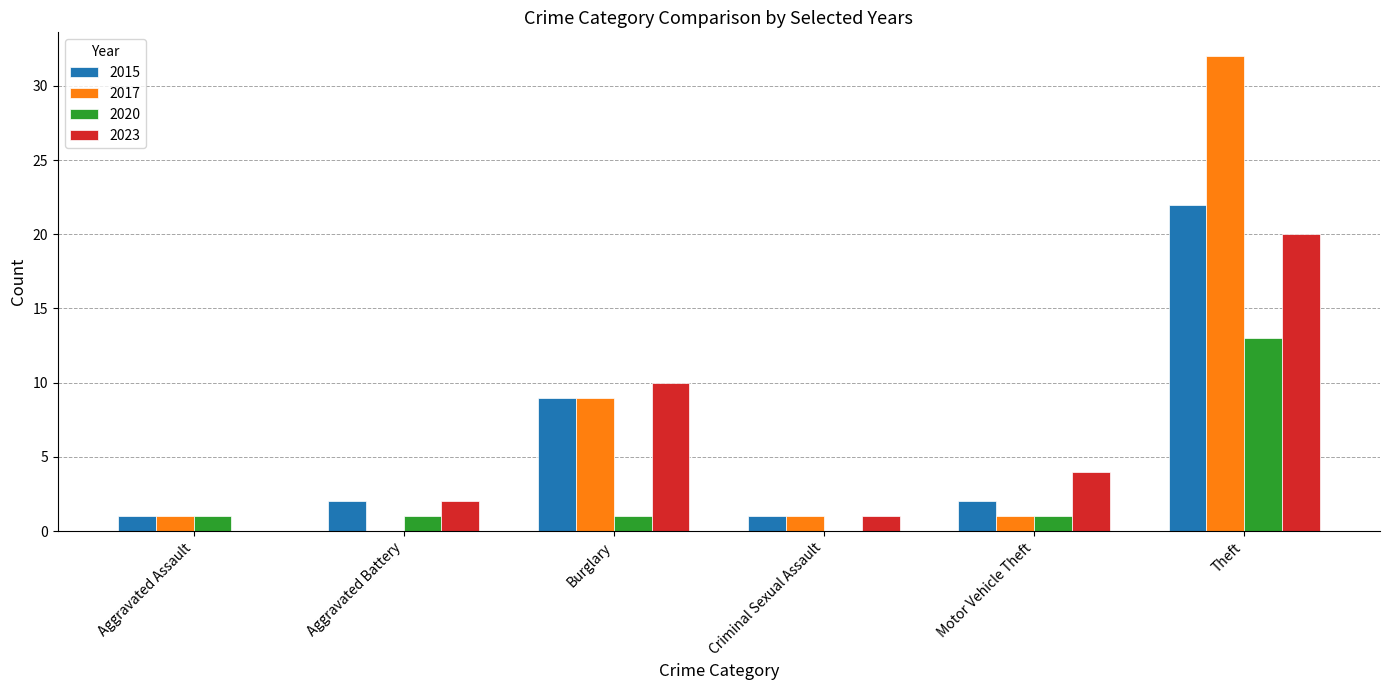

What is the average value of the 2020 series?

3